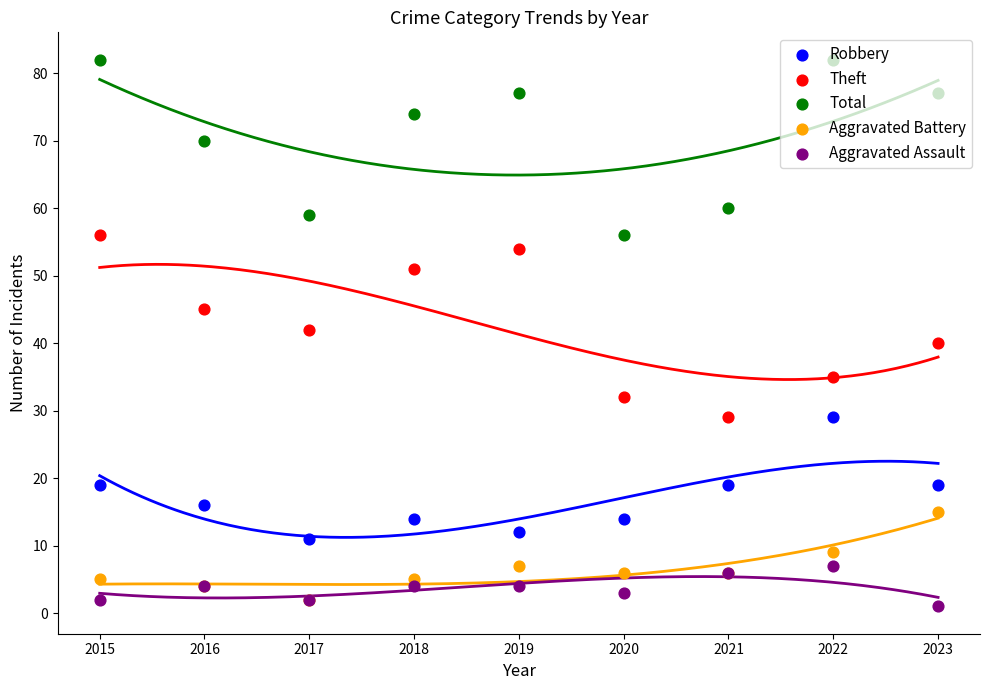

At which category is the sum across all series the highest?

2015